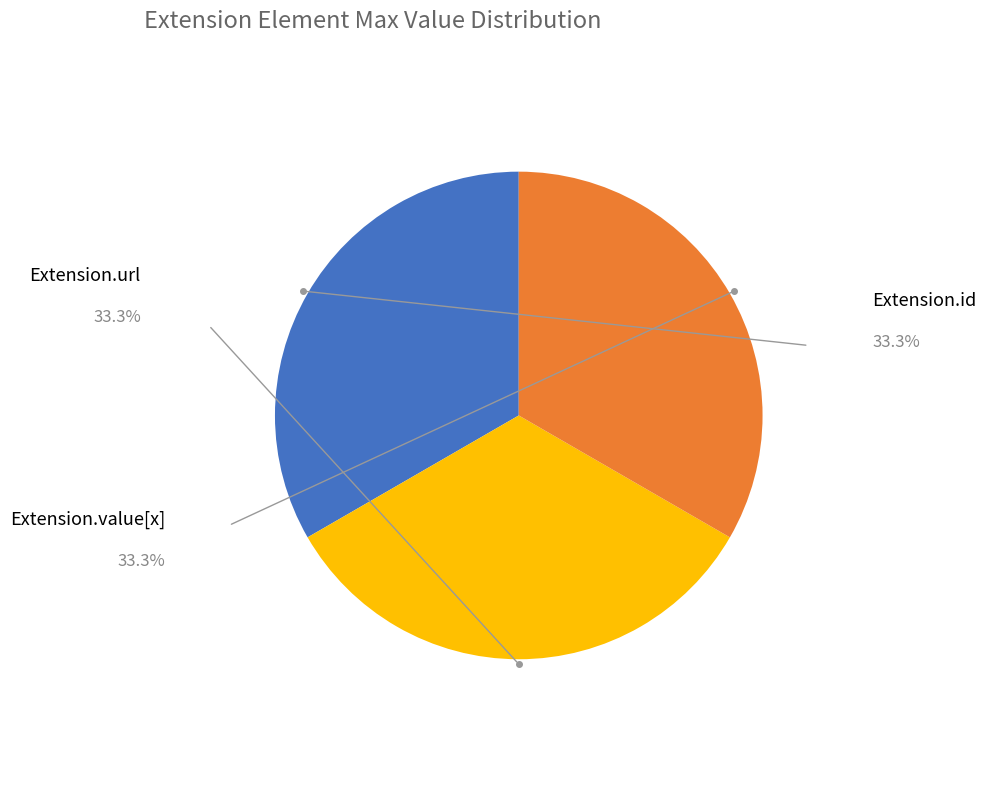

Is there a majority slice in this chart?

No